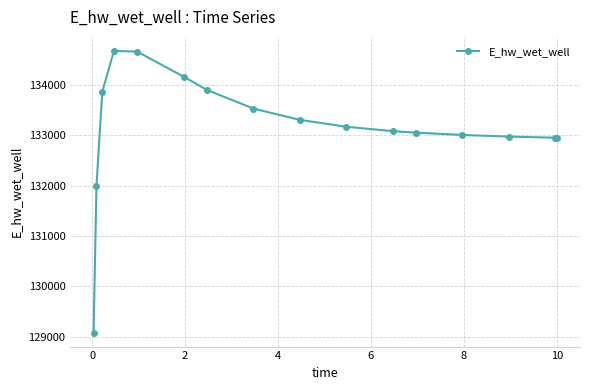

How many categories are shown in the chart?

16